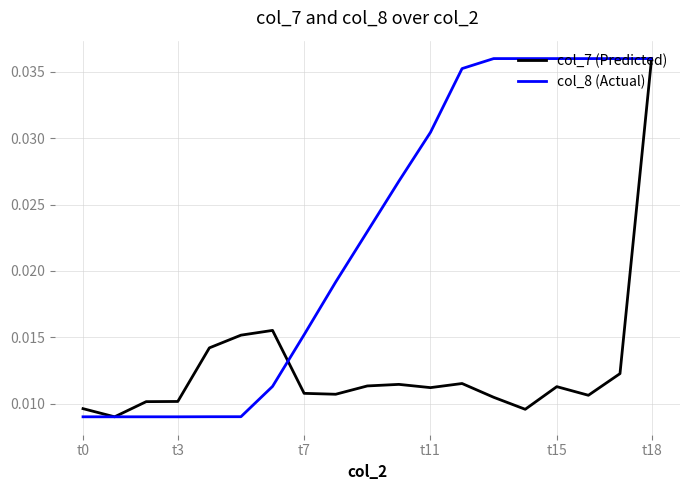

List the series in order of their overall mean, lowest first.

col_7 (Predicted), col_8 (Actual)